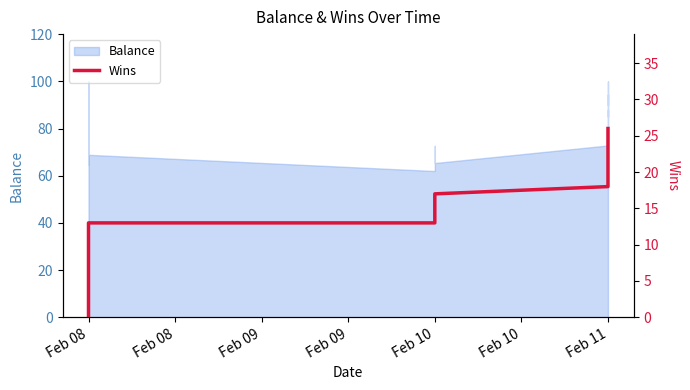

Is it true that the value at Feb 08 is 15?

False